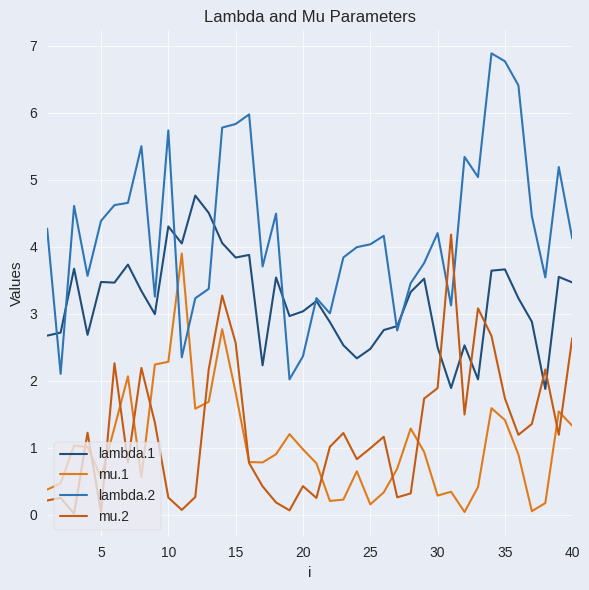

Which series has the widest spread of values?

lambda.2